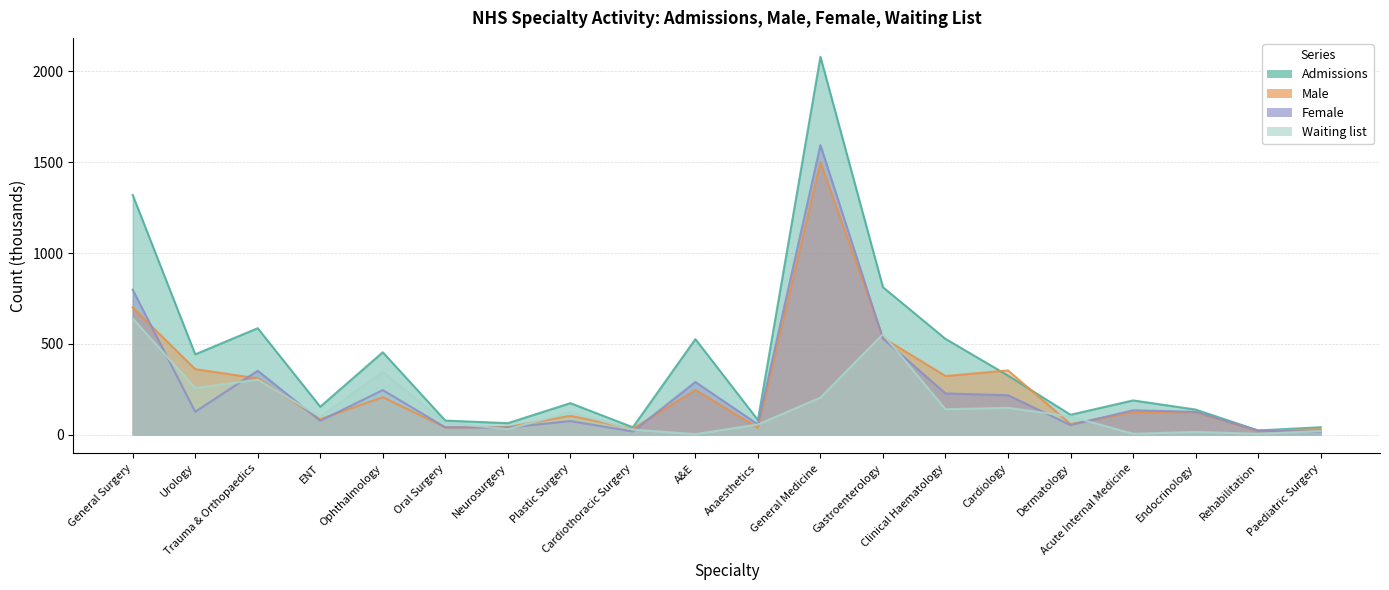

Rank the series at ENT from lowest to highest value.

Female, Male, Waiting list, Admissions